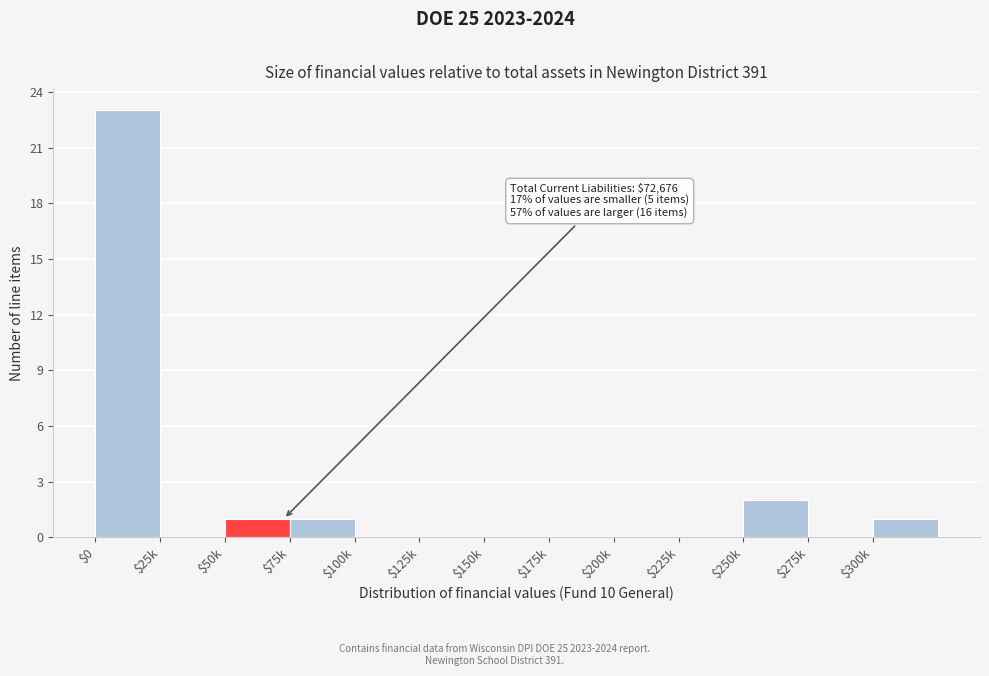

True or false: the data shows 1 at $50k.

True